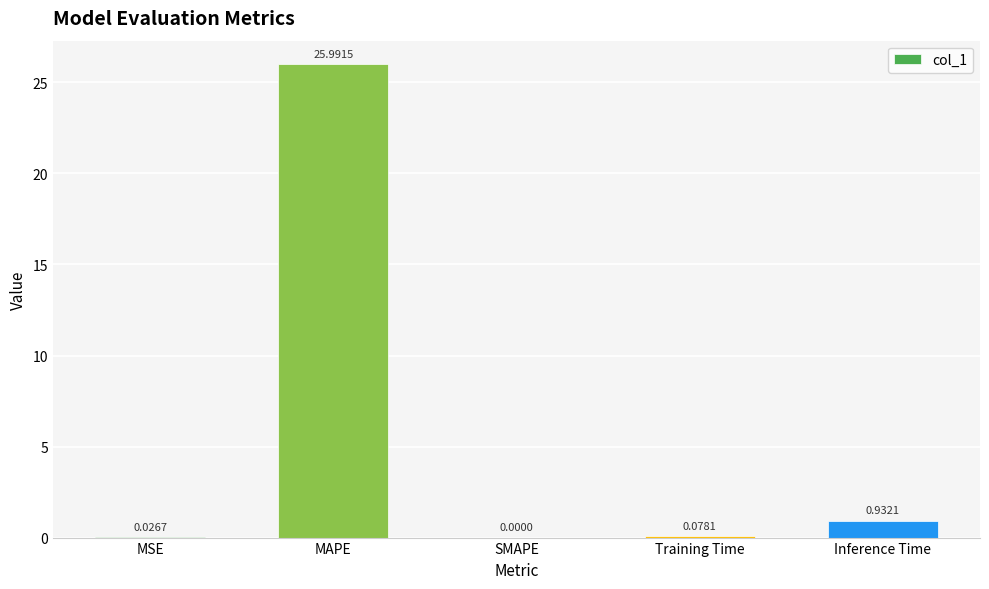

How many categories are shown in the chart?

5